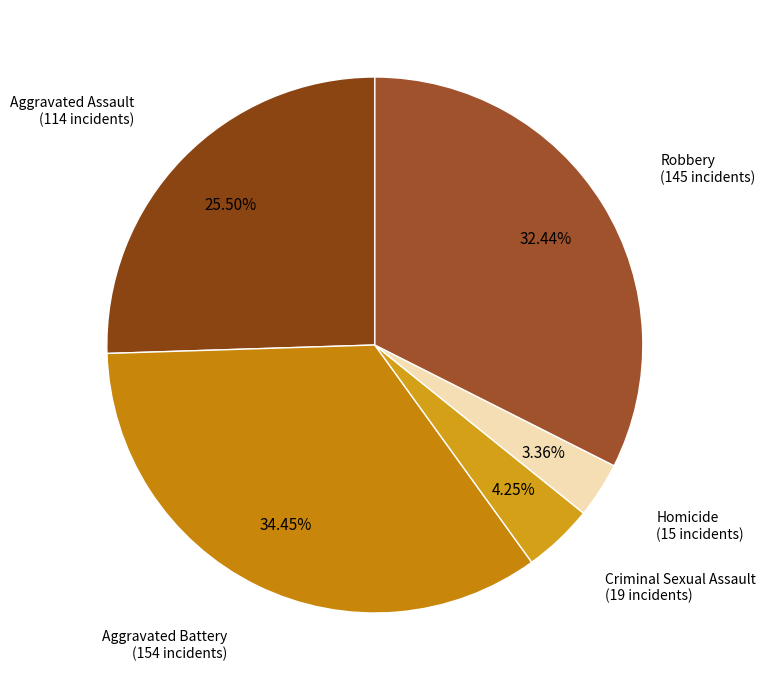

Is it true that Homicide is 10% of the pie?

False